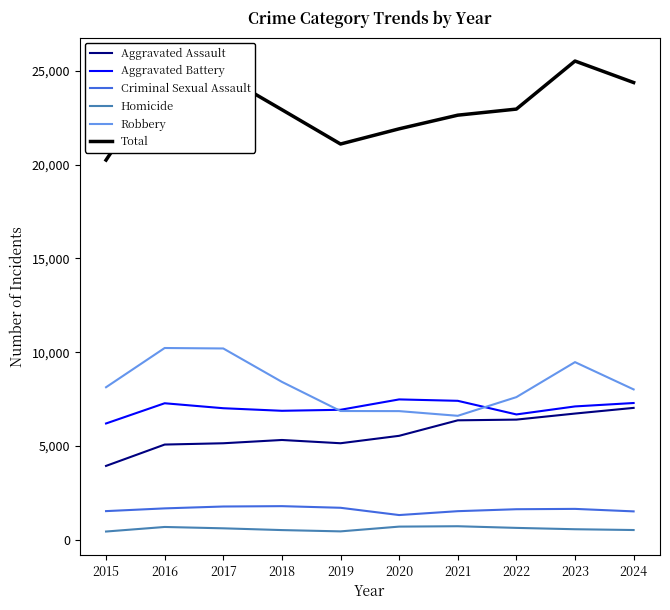

Is it true that Total equals 9671 at 2016?

False